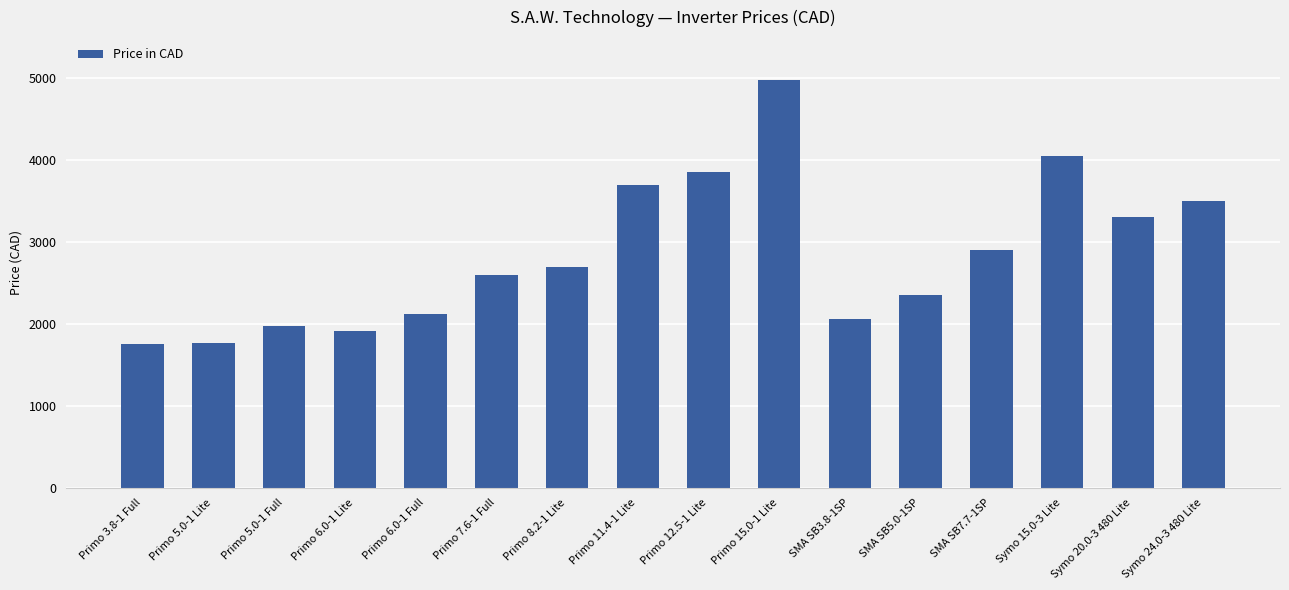

What is the value of the 2nd bar from the left?

1770